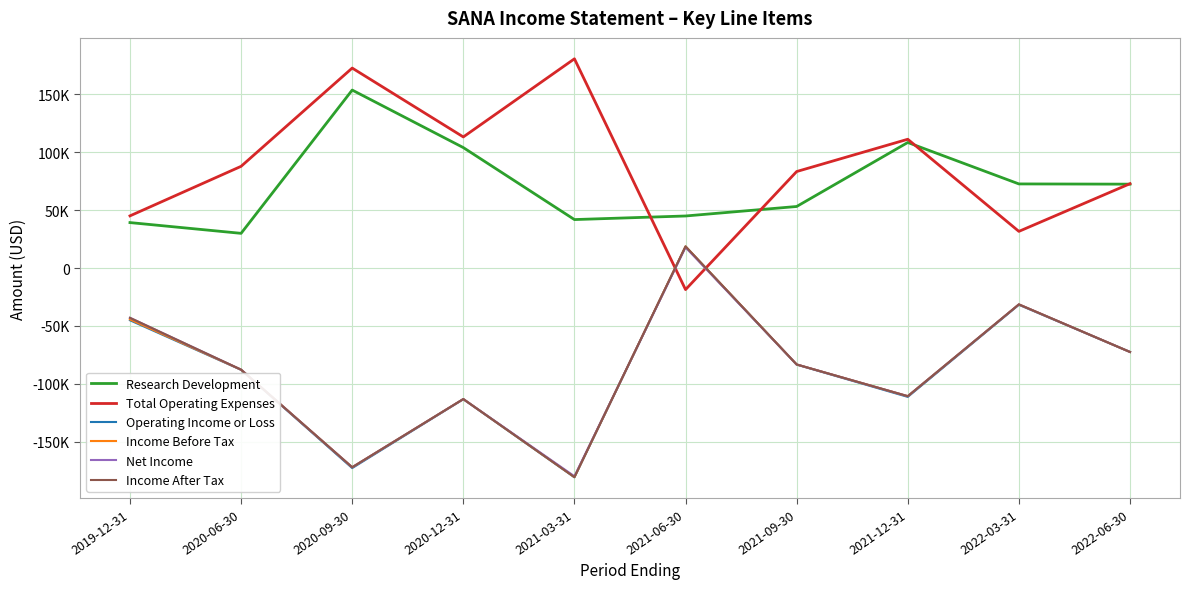

Does the chart display data point markers on the line(s)?

No